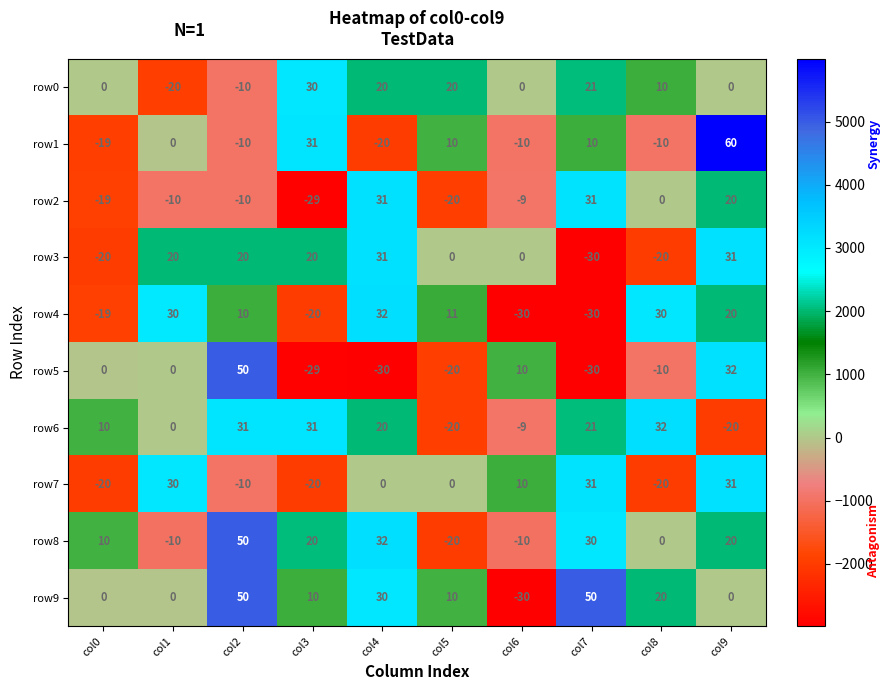

The row5 series shows 10 at col6. True or false?

True